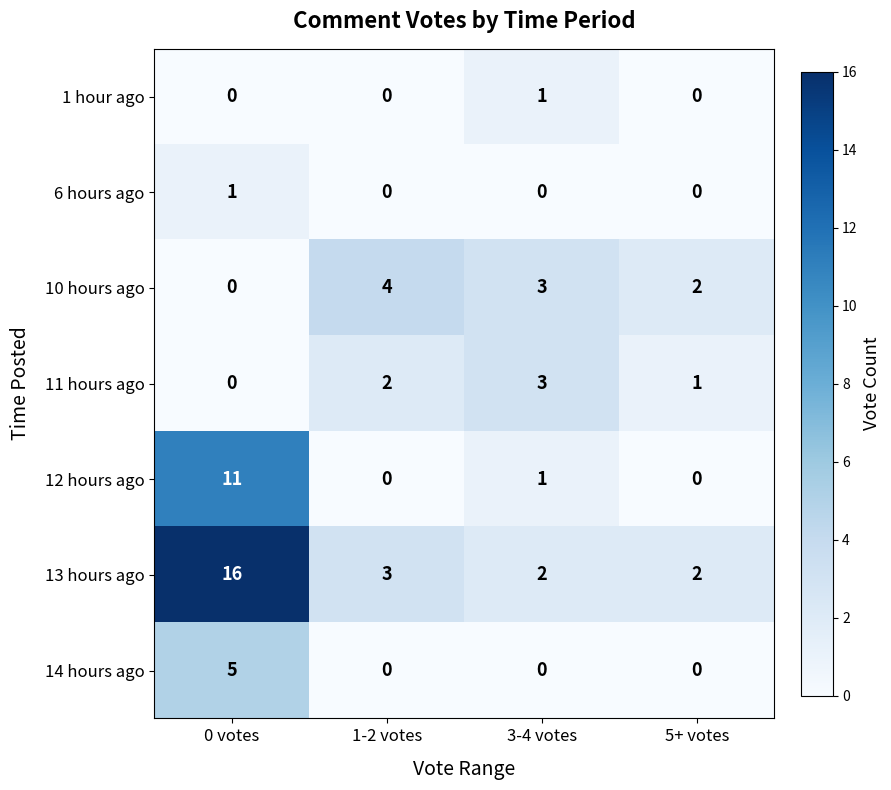

At which label is 12 hours ago closest to 5?

3-4 votes